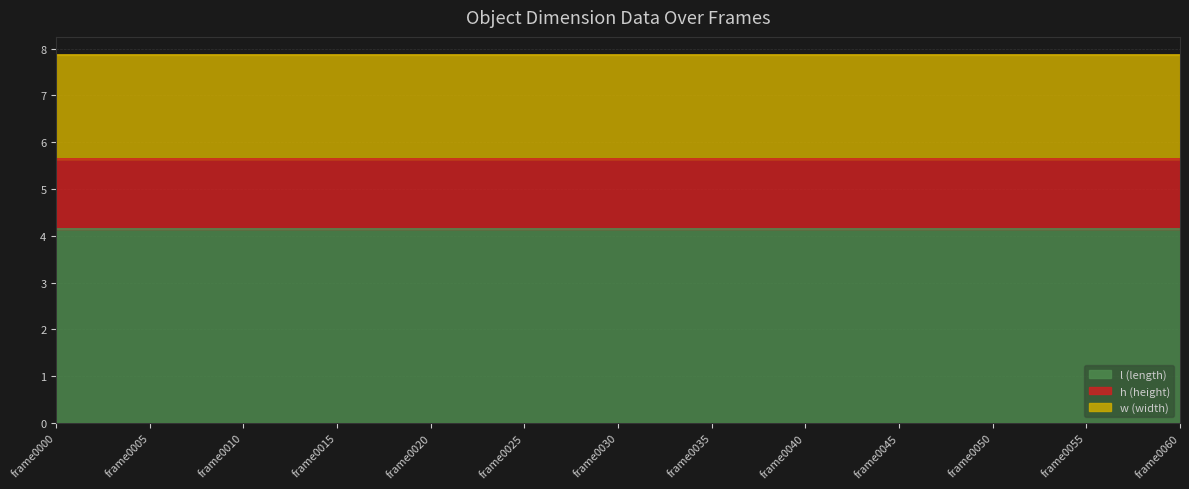

What is the minimum value for h (height)?

1.5